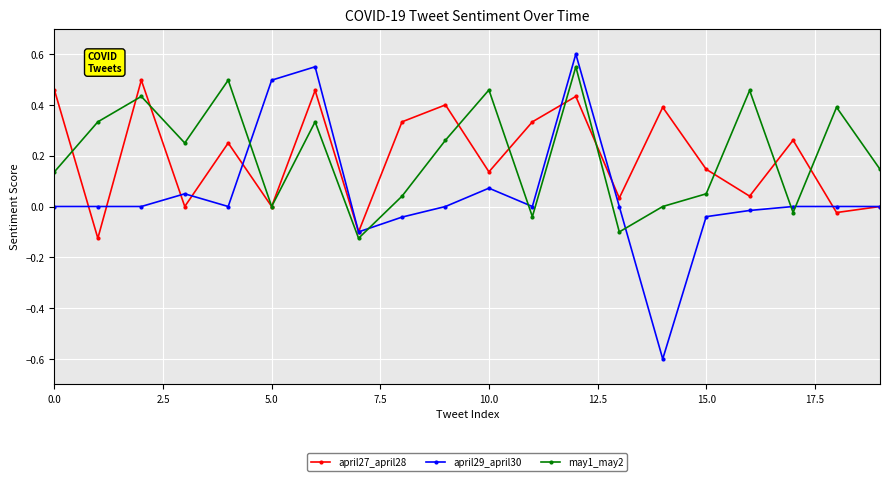

Rank the series by their maximum value, from lowest to highest.

april27_april28, may1_may2, april29_april30